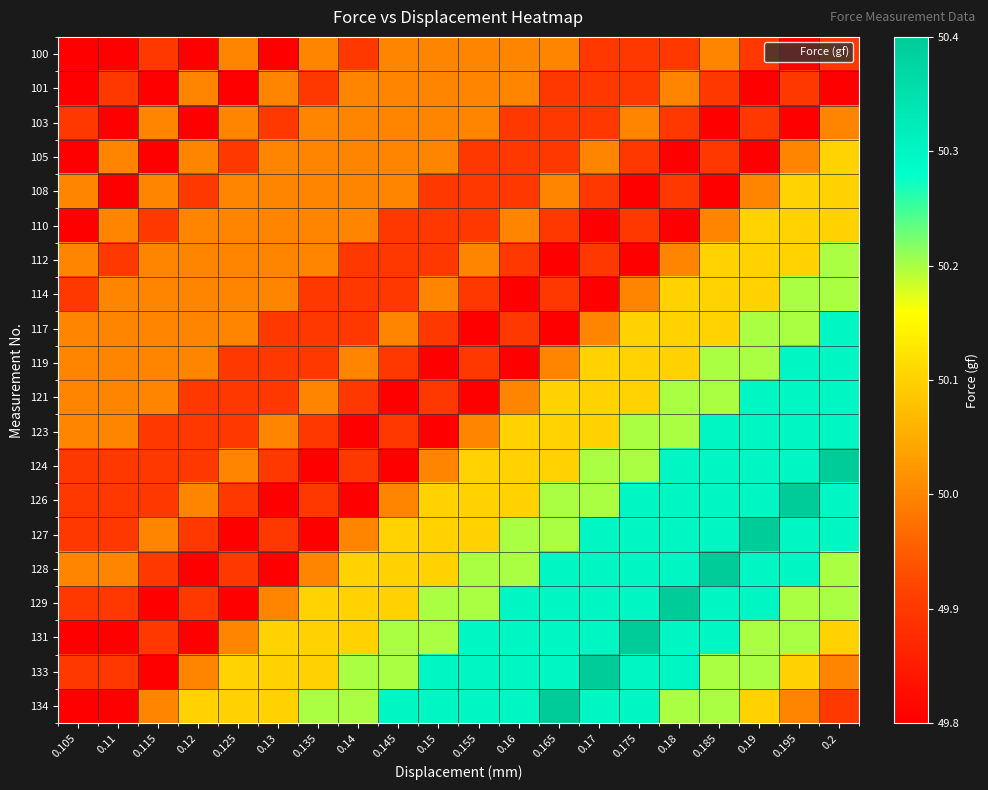

Reading left to right, extract all data points from this chart.

100: 0.105=49.8	0.11=49.8	0.115=49.9	0.12=49.8	0.125=50.0	0.13=49.8	0.135=50.0	0.14=49.9	0.145=50.0	0.15=50.0	0.155=50.0	0.16=50.0	0.165=50.0	0.17=49.9	0.175=49.9	0.18=49.9	0.185=50.0	0.19=49.9	0.195=49.8	0.2=49.9
101: 0.105=49.8	0.11=49.9	0.115=49.8	0.12=50.0	0.125=49.8	0.13=50.0	0.135=49.9	0.14=50.0	0.145=50.0	0.15=50.0	0.155=50.0	0.16=50.0	0.165=49.9	0.17=49.9	0.175=49.9	0.18=50.0	0.185=49.9	0.19=49.8	0.195=49.9	0.2=49.8
103: 0.105=49.9	0.11=49.8	0.115=50.0	0.12=49.8	0.125=50.0	0.13=49.9	0.135=50.0	0.14=50.0	0.145=50.0	0.15=50.0	0.155=50.0	0.16=49.9	0.165=49.9	0.17=49.9	0.175=50.0	0.18=49.9	0.185=49.8	0.19=49.9	0.195=49.8	0.2=50.0
105: 0.105=49.8	0.11=50.0	0.115=49.8	0.12=50.0	0.125=49.9	0.13=50.0	0.135=50.0	0.14=50.0	0.145=50.0	0.15=50.0	0.155=49.9	0.16=49.9	0.165=49.9	0.17=50.0	0.175=49.9	0.18=49.8	0.185=49.9	0.19=49.8	0.195=50.0	0.2=50.1
108: 0.105=50.0	0.11=49.8	0.115=50.0	0.12=49.9	0.125=50.0	0.13=50.0	0.135=50.0	0.14=50.0	0.145=50.0	0.15=49.9	0.155=49.9	0.16=49.9	0.165=50.0	0.17=49.9	0.175=49.8	0.18=49.9	0.185=49.8	0.19=50.0	0.195=50.1	0.2=50.1
110: 0.105=49.8	0.11=50.0	0.115=49.9	0.12=50.0	0.125=50.0	0.13=50.0	0.135=50.0	0.14=50.0	0.145=49.9	0.15=49.9	0.155=49.9	0.16=50.0	0.165=49.9	0.17=49.8	0.175=49.9	0.18=49.8	0.185=50.0	0.19=50.1	0.195=50.1	0.2=50.1
112: 0.105=50.0	0.11=49.9	0.115=50.0	0.12=50.0	0.125=50.0	0.13=50.0	0.135=50.0	0.14=49.9	0.145=49.9	0.15=49.9	0.155=50.0	0.16=49.9	0.165=49.8	0.17=49.9	0.175=49.8	0.18=50.0	0.185=50.1	0.19=50.1	0.195=50.1	0.2=50.2
114: 0.105=49.9	0.11=50.0	0.115=50.0	0.12=50.0	0.125=50.0	0.13=50.0	0.135=49.9	0.14=49.9	0.145=49.9	0.15=50.0	0.155=49.9	0.16=49.8	0.165=49.9	0.17=49.8	0.175=50.0	0.18=50.1	0.185=50.1	0.19=50.1	0.195=50.2	0.2=50.2
117: 0.105=50.0	0.11=50.0	0.115=50.0	0.12=50.0	0.125=50.0	0.13=49.9	0.135=49.9	0.14=49.9	0.145=50.0	0.15=49.9	0.155=49.8	0.16=49.9	0.165=49.8	0.17=50.0	0.175=50.1	0.18=50.1	0.185=50.1	0.19=50.2	0.195=50.2	0.2=50.3
119: 0.105=50.0	0.11=50.0	0.115=50.0	0.12=50.0	0.125=49.9	0.13=49.9	0.135=49.9	0.14=50.0	0.145=49.9	0.15=49.8	0.155=49.9	0.16=49.8	0.165=50.0	0.17=50.1	0.175=50.1	0.18=50.1	0.185=50.2	0.19=50.2	0.195=50.3	0.2=50.3
121: 0.105=50.0	0.11=50.0	0.115=50.0	0.12=49.9	0.125=49.9	0.13=49.9	0.135=50.0	0.14=49.9	0.145=49.8	0.15=49.9	0.155=49.8	0.16=50.0	0.165=50.1	0.17=50.1	0.175=50.1	0.18=50.2	0.185=50.2	0.19=50.3	0.195=50.3	0.2=50.3
123: 0.105=50.0	0.11=50.0	0.115=49.9	0.12=49.9	0.125=49.9	0.13=50.0	0.135=49.9	0.14=49.8	0.145=49.9	0.15=49.8	0.155=50.0	0.16=50.1	0.165=50.1	0.17=50.1	0.175=50.2	0.18=50.2	0.185=50.3	0.19=50.3	0.195=50.3	0.2=50.3
124: 0.105=49.9	0.11=49.9	0.115=49.9	0.12=49.9	0.125=50.0	0.13=49.9	0.135=49.8	0.14=49.9	0.145=49.8	0.15=50.0	0.155=50.1	0.16=50.1	0.165=50.1	0.17=50.2	0.175=50.2	0.18=50.3	0.185=50.3	0.19=50.3	0.195=50.3	0.2=50.4
126: 0.105=49.9	0.11=49.9	0.115=49.9	0.12=50.0	0.125=49.9	0.13=49.8	0.135=49.9	0.14=49.8	0.145=50.0	0.15=50.1	0.155=50.1	0.16=50.1	0.165=50.2	0.17=50.2	0.175=50.3	0.18=50.3	0.185=50.3	0.19=50.3	0.195=50.4	0.2=50.3
127: 0.105=49.9	0.11=49.9	0.115=50.0	0.12=49.9	0.125=49.8	0.13=49.9	0.135=49.8	0.14=50.0	0.145=50.1	0.15=50.1	0.155=50.1	0.16=50.2	0.165=50.2	0.17=50.3	0.175=50.3	0.18=50.3	0.185=50.3	0.19=50.4	0.195=50.3	0.2=50.3
128: 0.105=50.0	0.11=50.0	0.115=49.9	0.12=49.8	0.125=49.9	0.13=49.8	0.135=50.0	0.14=50.1	0.145=50.1	0.15=50.1	0.155=50.2	0.16=50.2	0.165=50.3	0.17=50.3	0.175=50.3	0.18=50.3	0.185=50.4	0.19=50.3	0.195=50.3	0.2=50.2
129: 0.105=49.9	0.11=49.9	0.115=49.8	0.12=49.9	0.125=49.8	0.13=50.0	0.135=50.1	0.14=50.1	0.145=50.1	0.15=50.2	0.155=50.2	0.16=50.3	0.165=50.3	0.17=50.3	0.175=50.3	0.18=50.4	0.185=50.3	0.19=50.3	0.195=50.2	0.2=50.2
131: 0.105=49.8	0.11=49.8	0.115=49.9	0.12=49.8	0.125=50.0	0.13=50.1	0.135=50.1	0.14=50.1	0.145=50.2	0.15=50.2	0.155=50.3	0.16=50.3	0.165=50.3	0.17=50.3	0.175=50.4	0.18=50.3	0.185=50.3	0.19=50.2	0.195=50.2	0.2=50.1
133: 0.105=49.9	0.11=49.9	0.115=49.8	0.12=50.0	0.125=50.1	0.13=50.1	0.135=50.1	0.14=50.2	0.145=50.2	0.15=50.3	0.155=50.3	0.16=50.3	0.165=50.3	0.17=50.4	0.175=50.3	0.18=50.3	0.185=50.2	0.19=50.2	0.195=50.1	0.2=50.0
134: 0.105=49.8	0.11=49.8	0.115=50.0	0.12=50.1	0.125=50.1	0.13=50.1	0.135=50.2	0.14=50.2	0.145=50.3	0.15=50.3	0.155=50.3	0.16=50.3	0.165=50.4	0.17=50.3	0.175=50.3	0.18=50.2	0.185=50.2	0.19=50.1	0.195=50.0	0.2=49.9